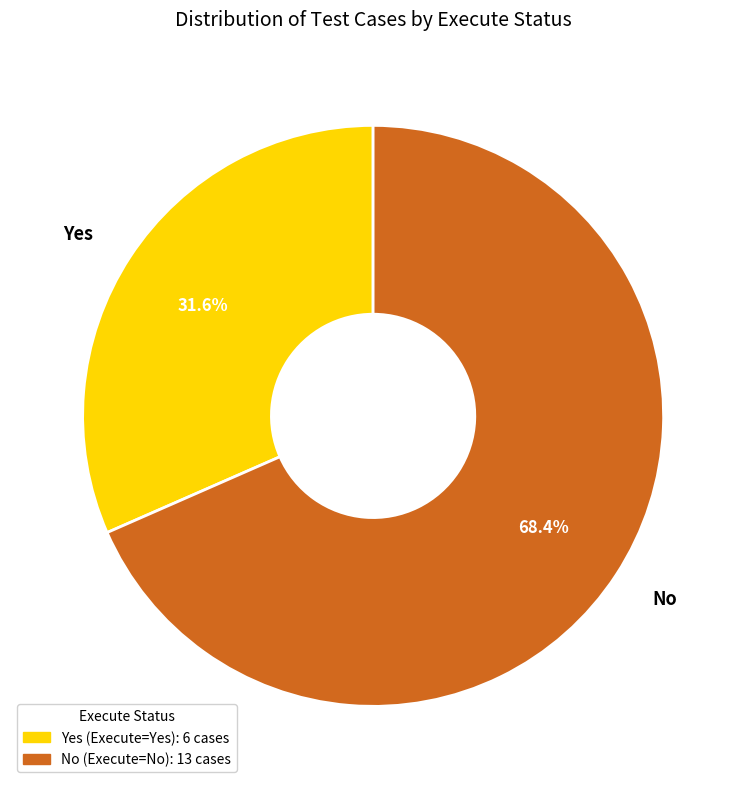

Which slice is the largest?

No